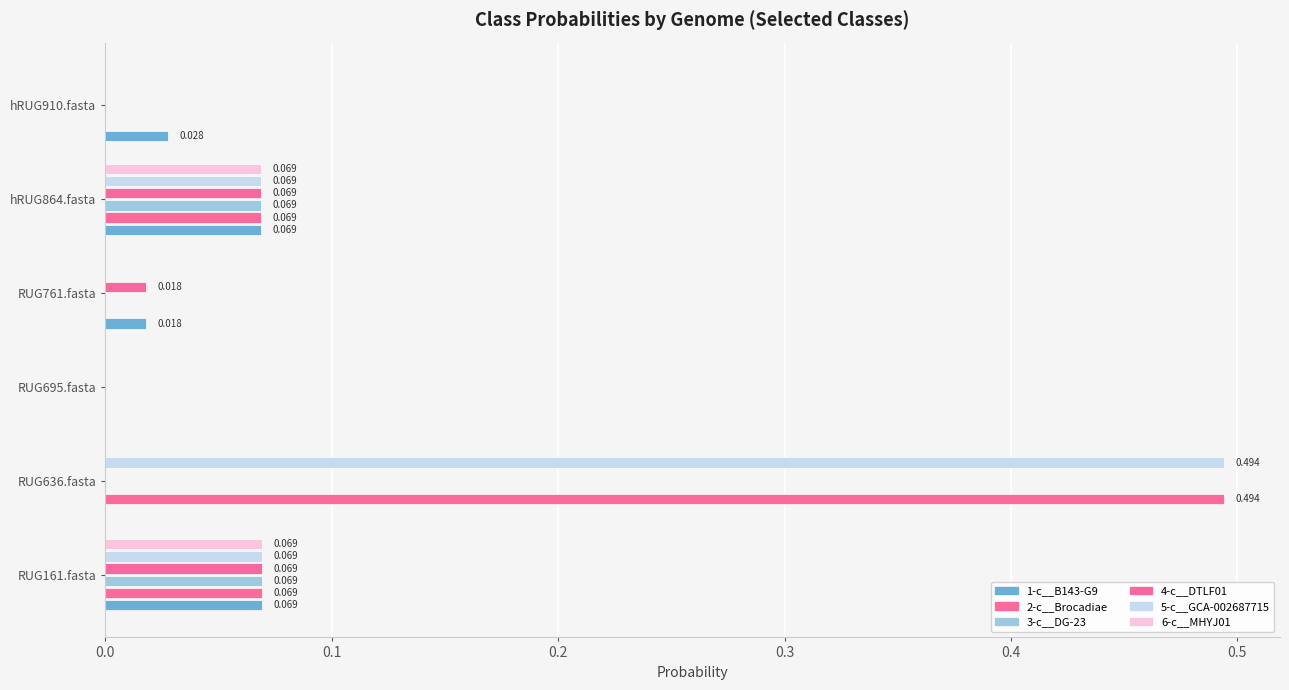

Which category has the highest value across all series?

RUG636.fasta